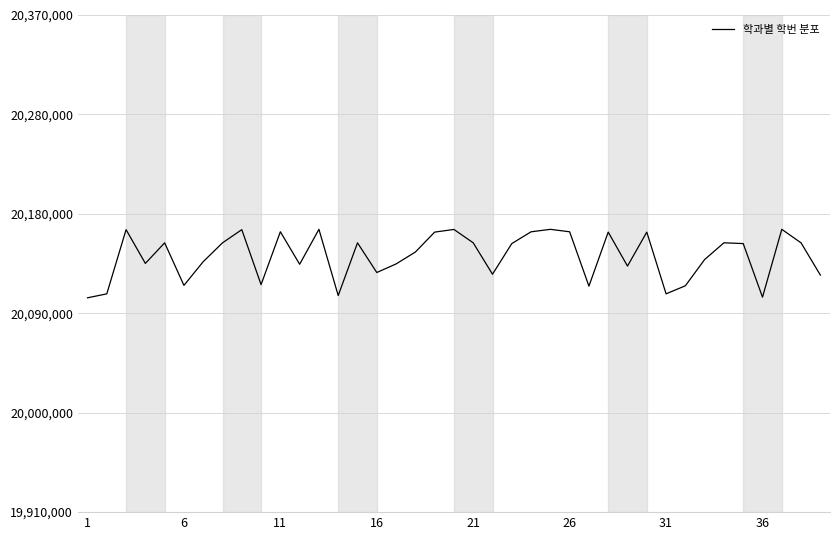

What is the value of the 3rd point from the left?

20175103